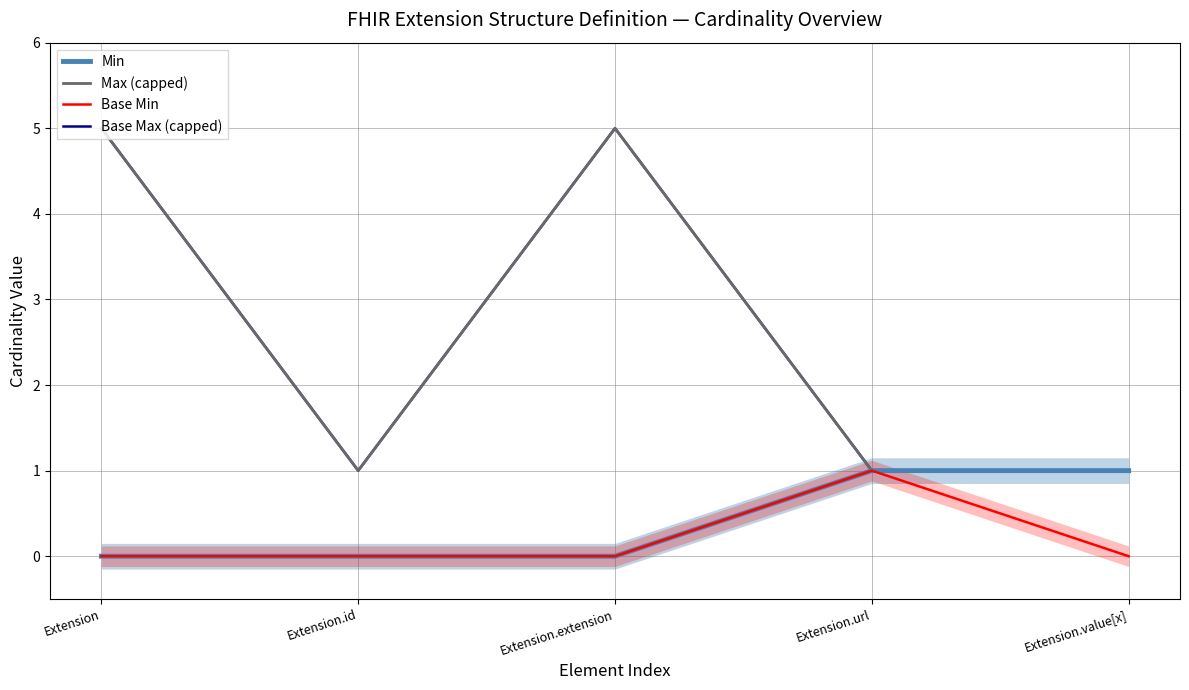

Reading right to left, list all the values displayed in this chart.

Min: Extension.value[x]=1	Extension.url=1	Extension.extension=0	Extension.id=0	Extension=0
Max (capped): Extension.value[x]=1	Extension.url=1	Extension.extension=5	Extension.id=1	Extension=5
Base Min: Extension.value[x]=0	Extension.url=1	Extension.extension=0	Extension.id=0	Extension=0
Base Max (capped): Extension.value[x]=1	Extension.url=1	Extension.extension=5	Extension.id=1	Extension=5